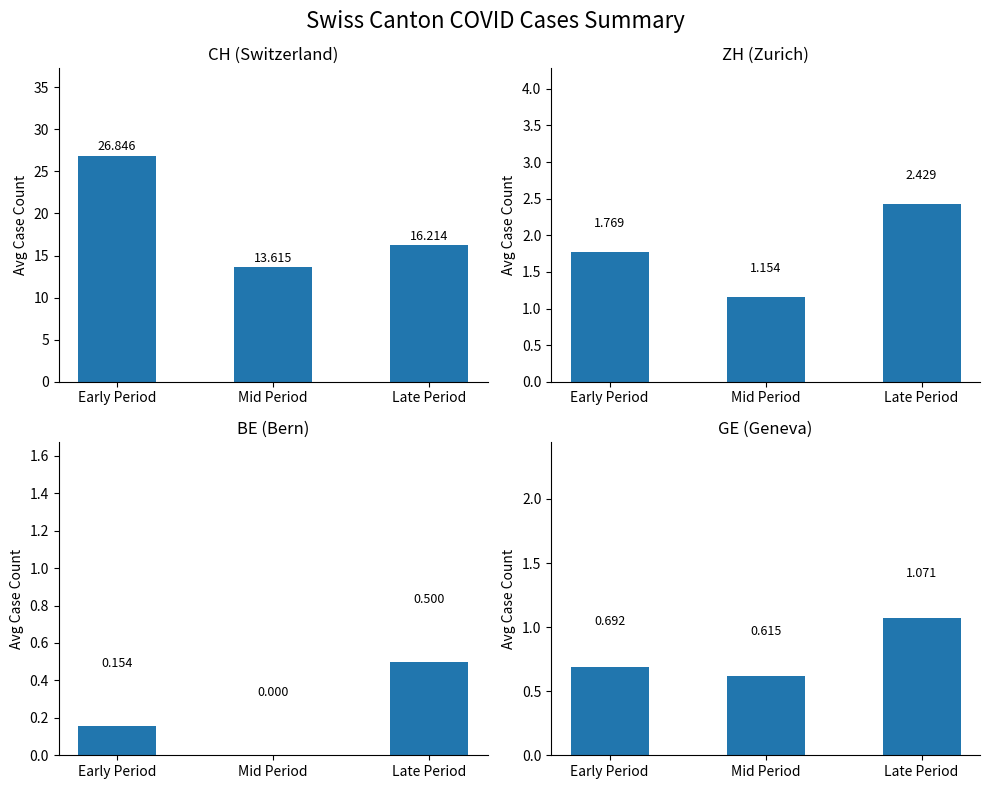

What is the sum of the CH values at Late Period and Mid Period?

29.8